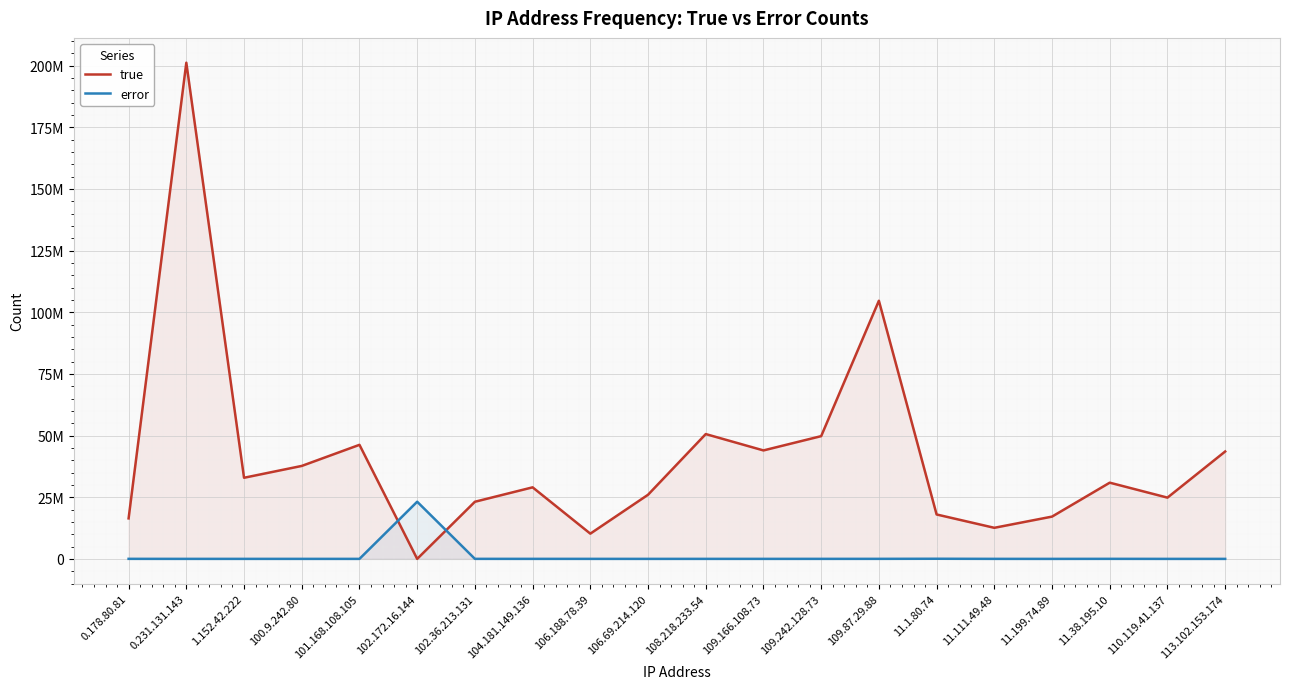

Read the true value at 106.188.78.39, to the nearest 10.

10234570